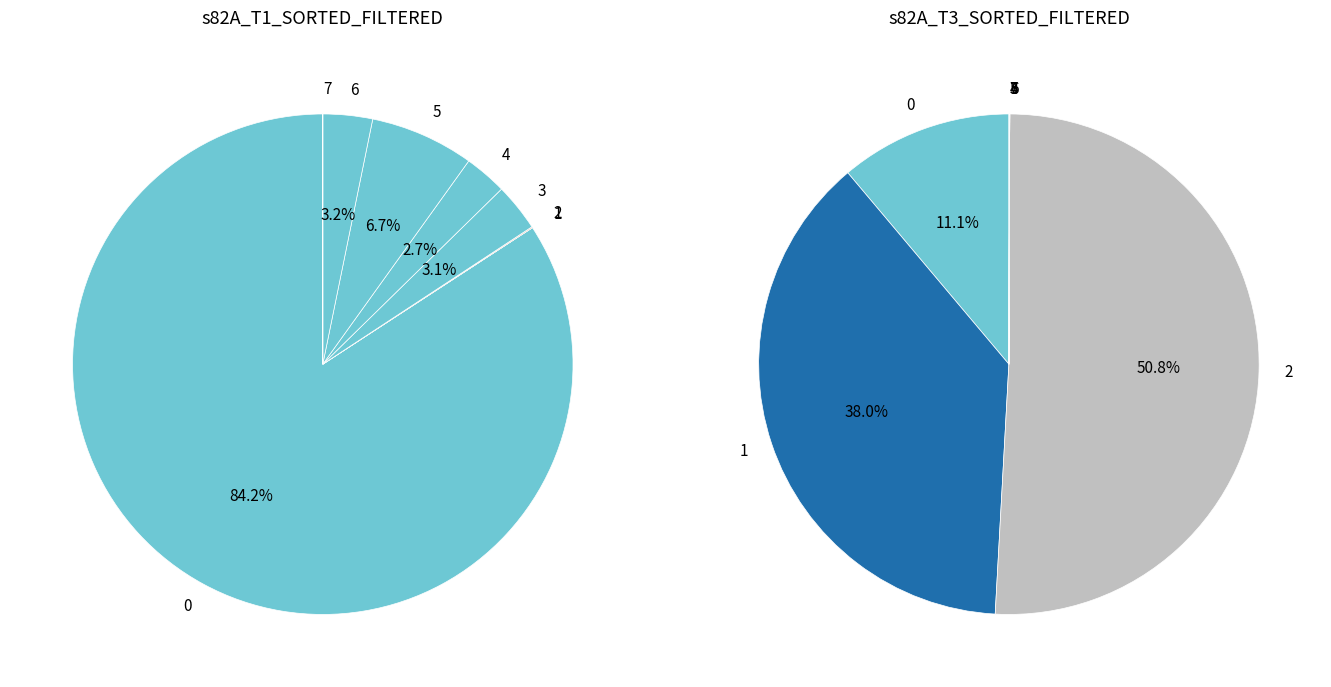

Which series has the largest range (max minus min)?

s82A_T1_SORTED_FILTERED